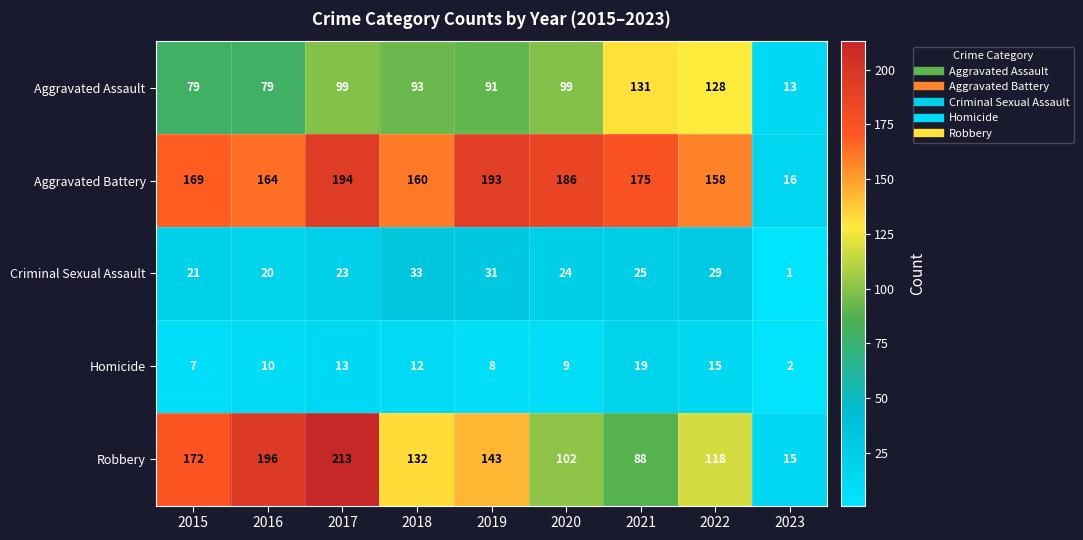

Which series has the largest total across all categories?

Aggravated Battery